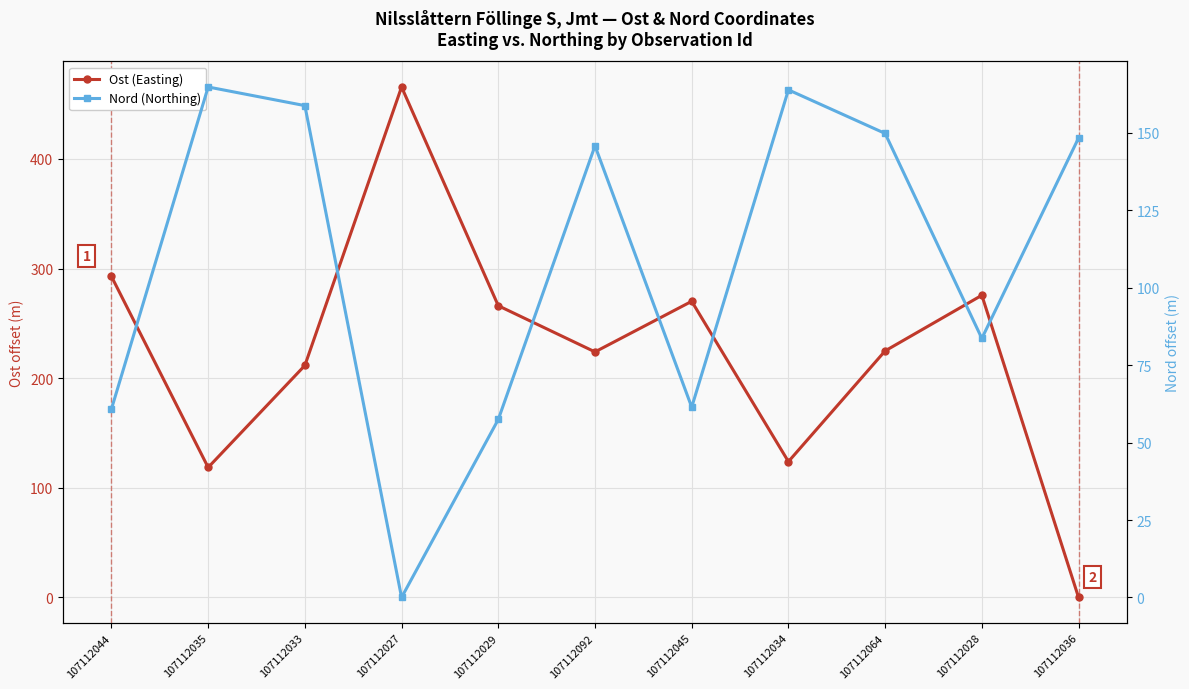

List the labels in order of Nord (Northing) value, largest first.

107112035, 107112034, 107112033, 107112064, 107112036, 107112092, 107112028, 107112045, 107112044, 107112029, 107112027